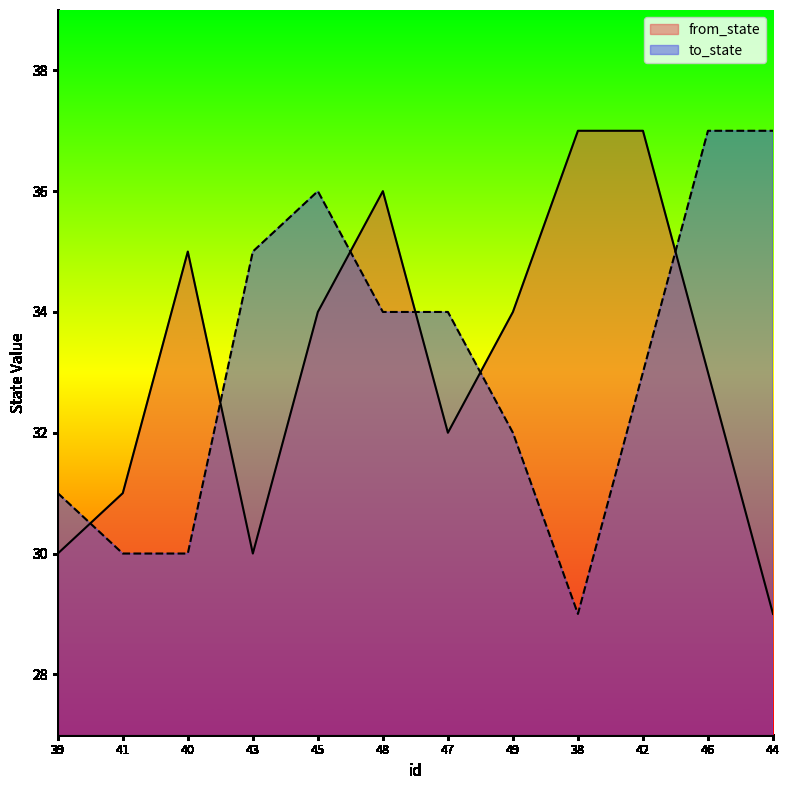

List the labels in order of to_state value, largest first.

46, 44, 45, 43, 48, 47, 42, 49, 39, 41, 40, 38